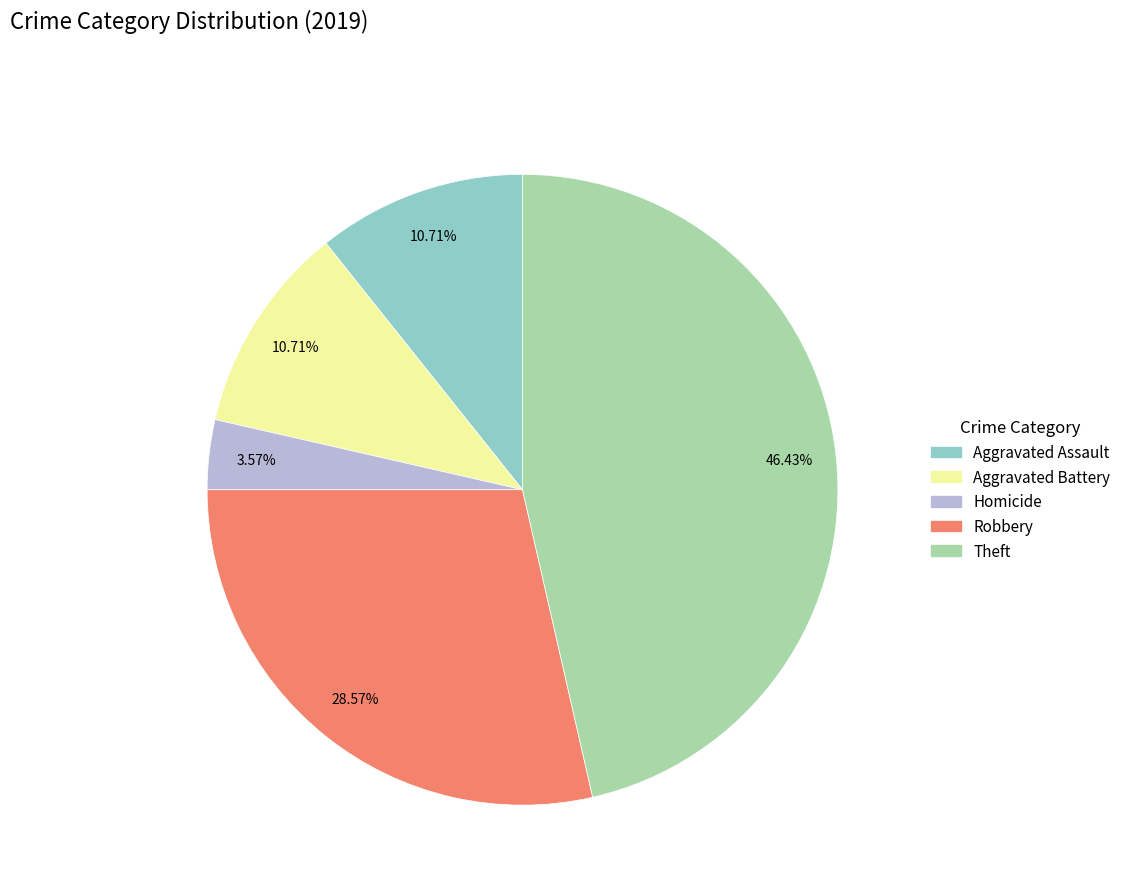

Is there a majority slice in this chart?

No